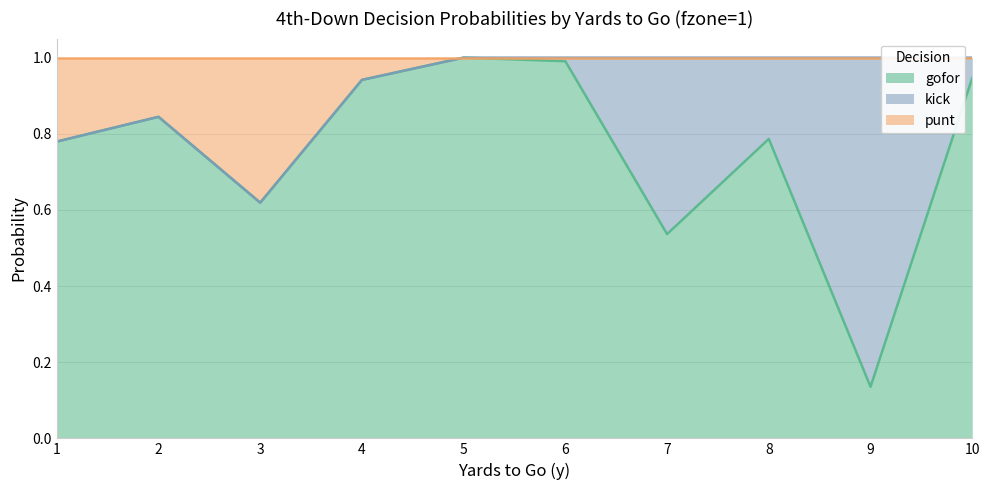

What are all the series names shown in the legend?

gofor, kick, punt